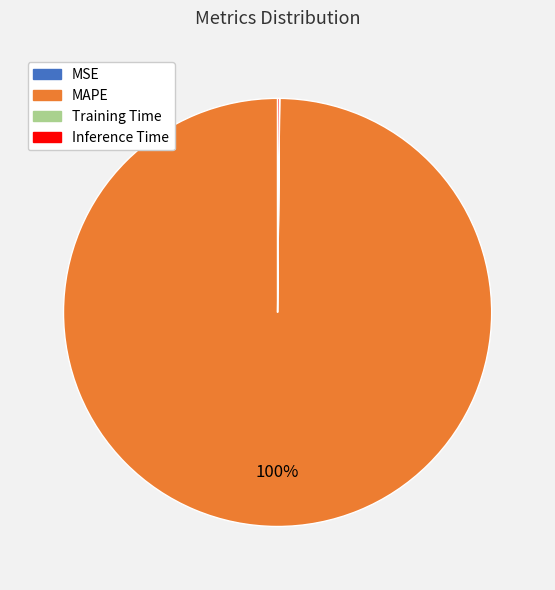

Which category has the biggest portion of the pie?

MAPE